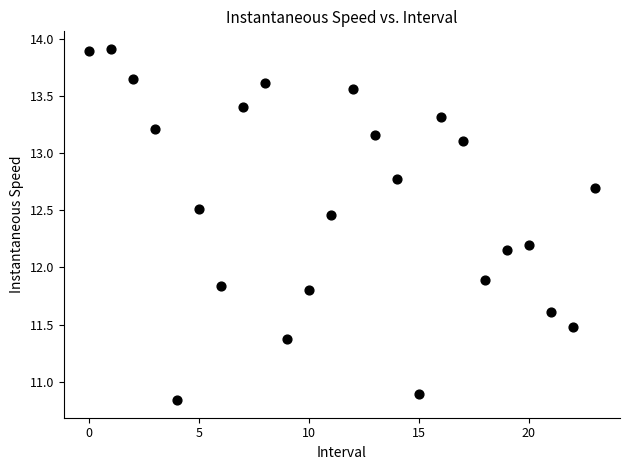

What Y value in the scatter plot is closest to 12?

11.9